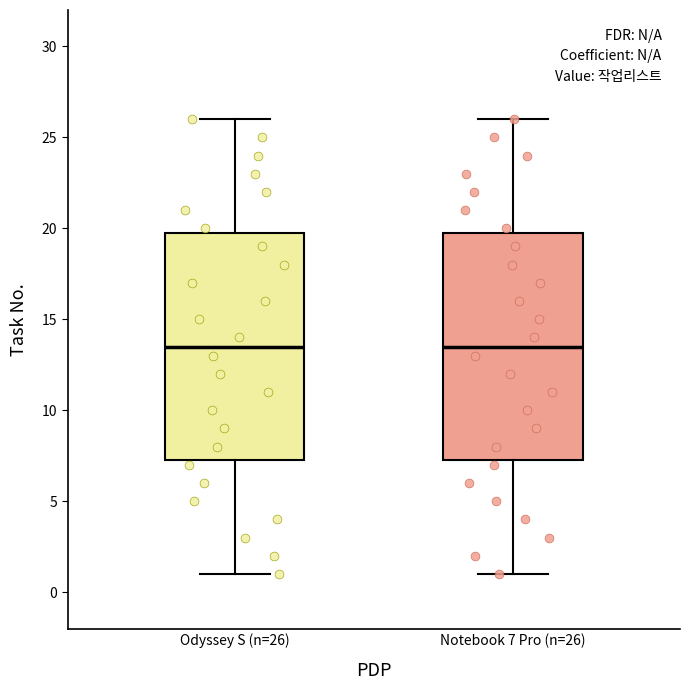

Reading left to right, read every box against the y-axis: the position of its median line, the range the box covers, and the ends of its whiskers. The values are not printed on the chart, so give them approximately, as read against the axis.

Odyssey S (n=26): median 13.5, box 7.5 to 20.0, whiskers 1.0 to 26.0
Notebook 7 Pro (n=26): median 13.5, box 7.5 to 20.0, whiskers 1.0 to 26.0